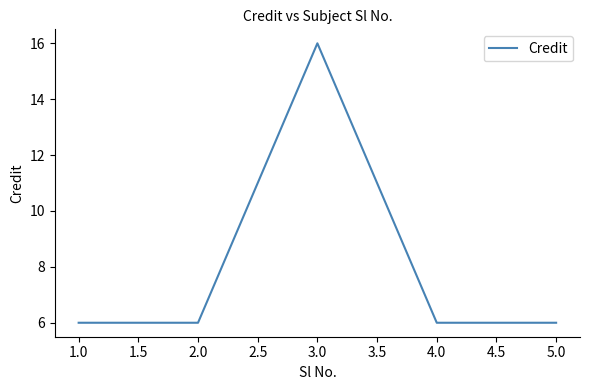

What is the greatest value displayed?

16